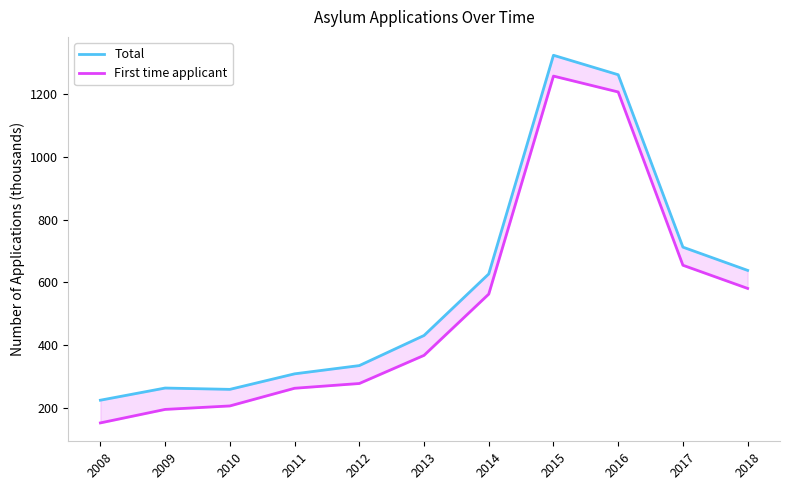

How many lines are shown in the chart?

2